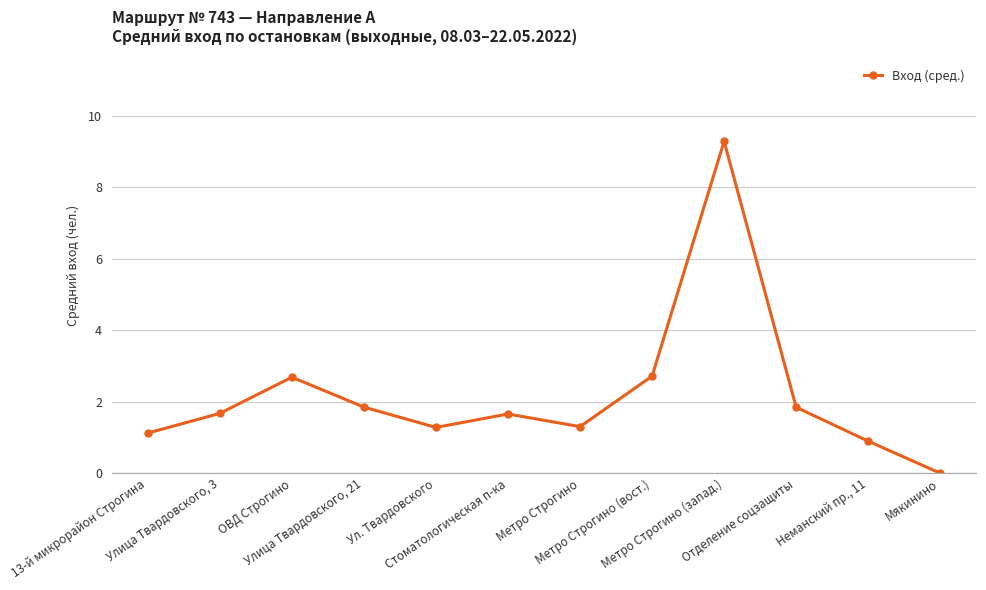

The value at Отделение соцзащиты is 3.2. True or false?

False